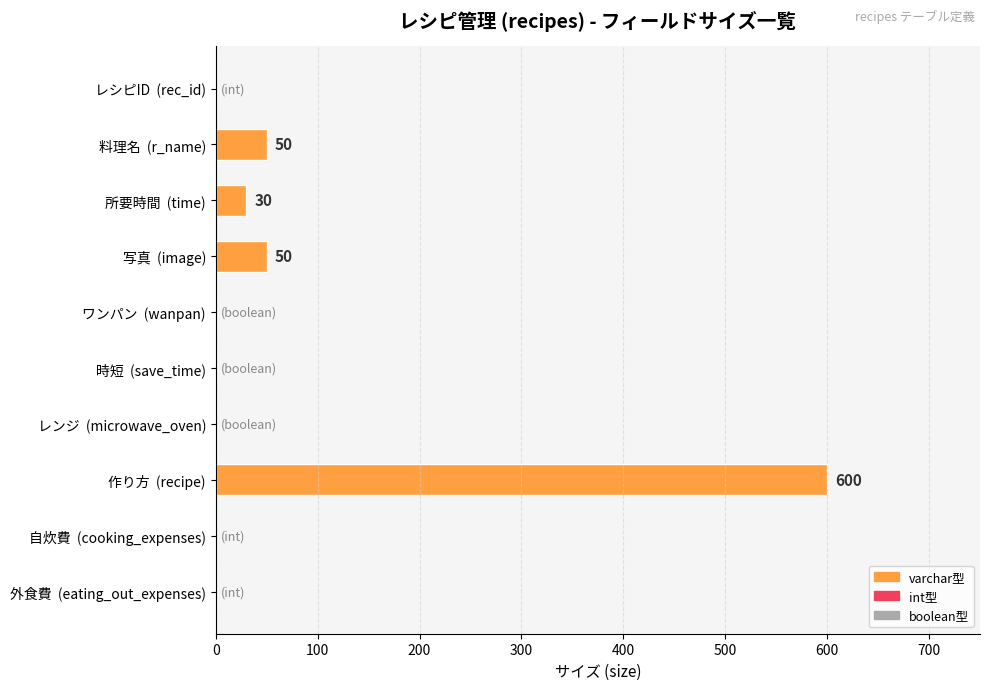

What is the sum of all values?

730